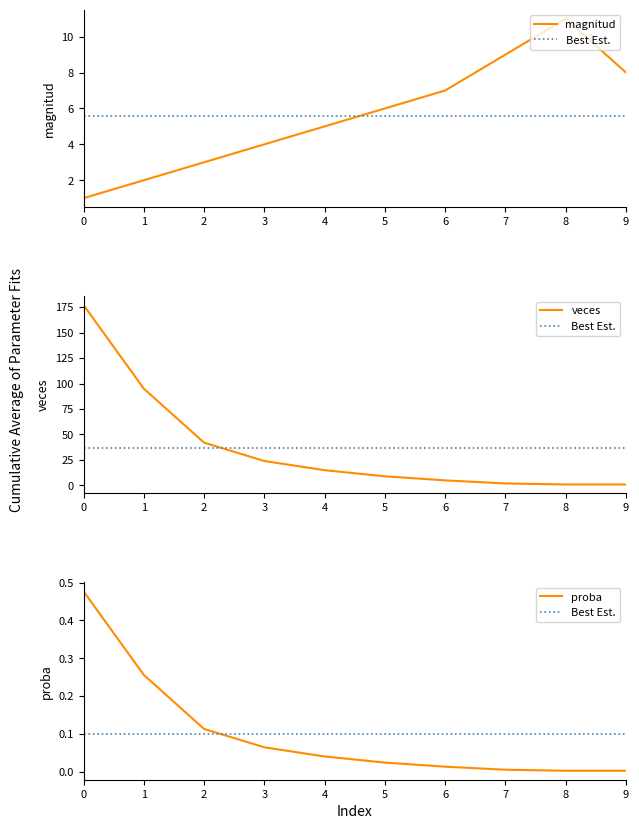

How many categories are shown in the chart?

10